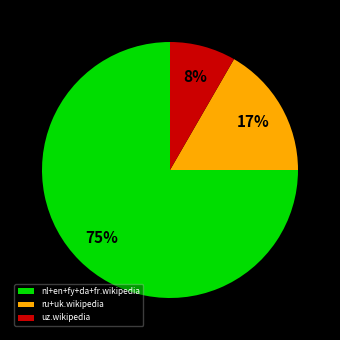

What percentage is the nl+en+fy+da+fr.wikipedia slice, to the nearest percent?

75%